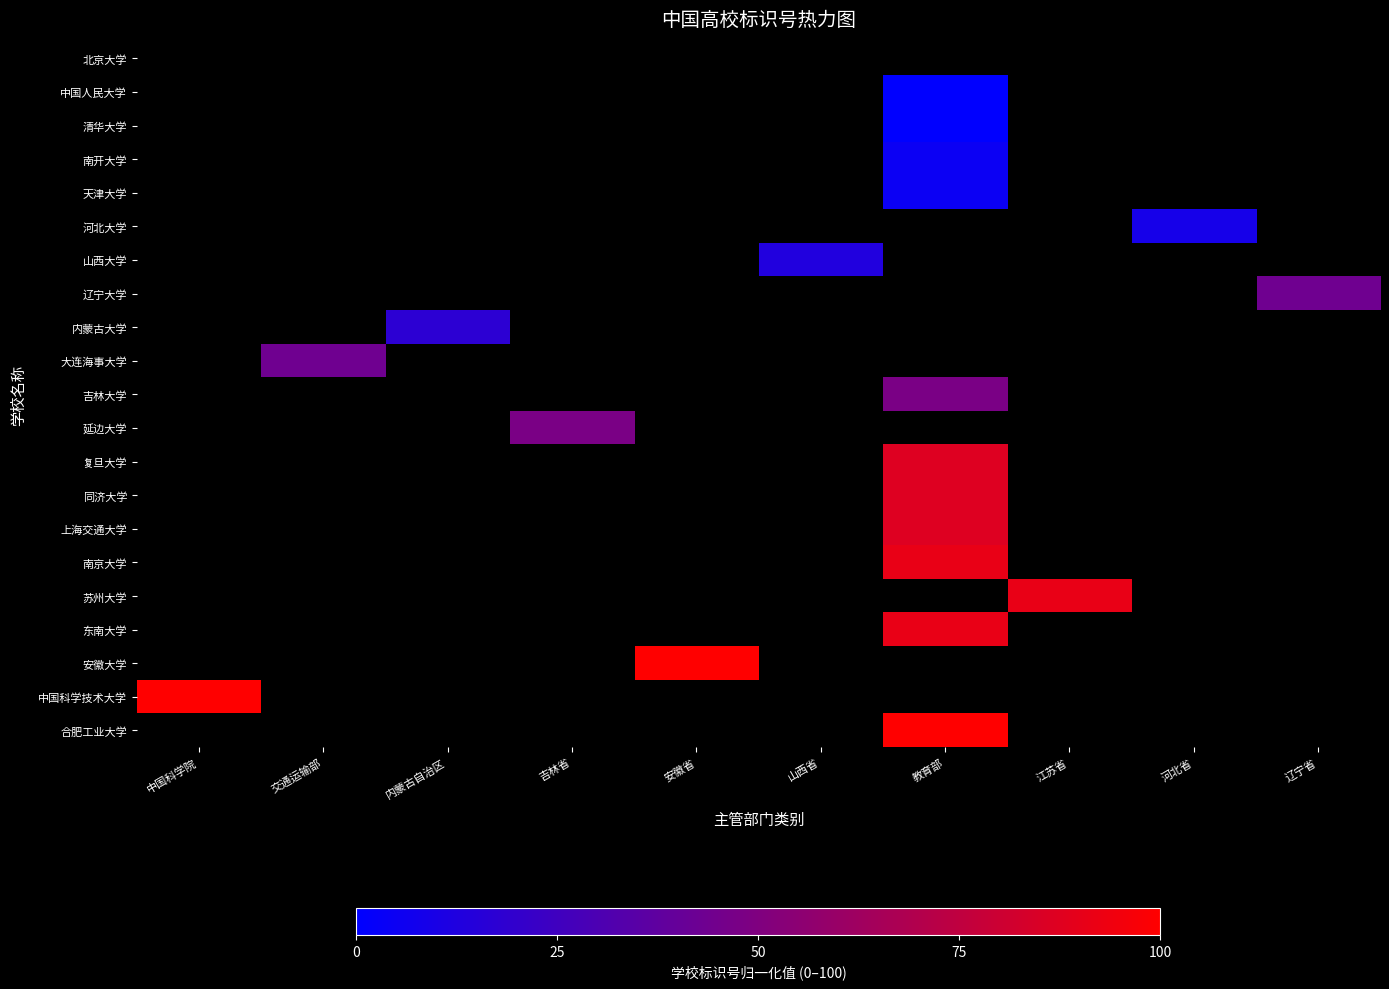

What is the greatest value displayed?

100.0